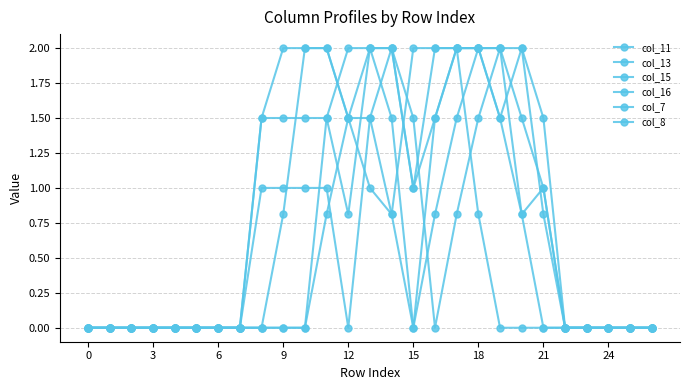

What is the sum of all col_16 values?

13.3